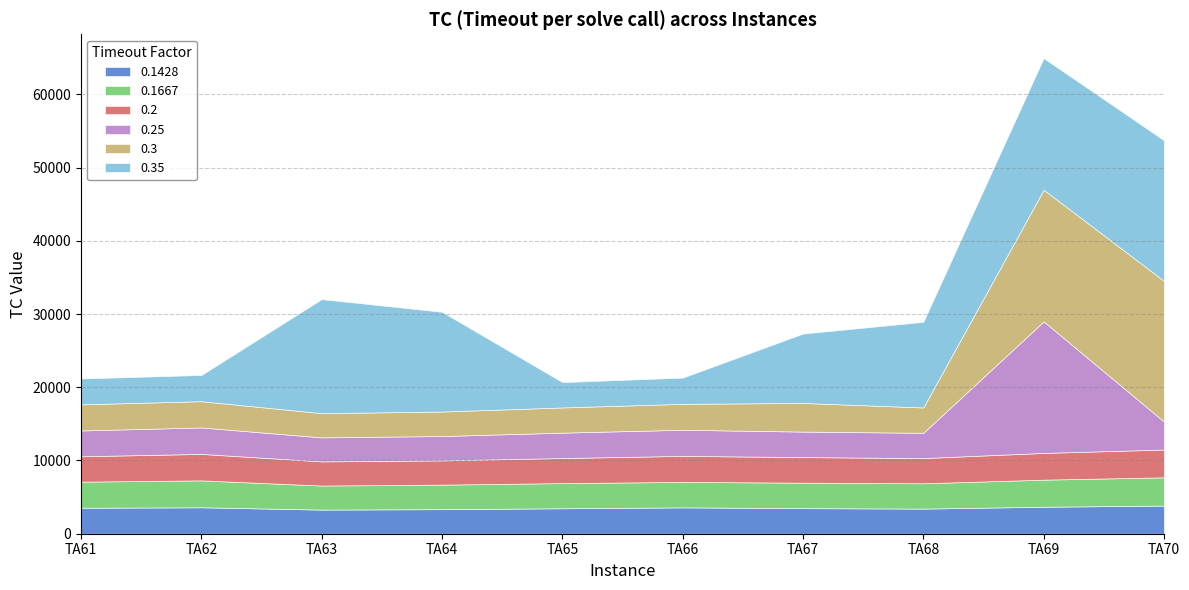

Does the chart have visible grid lines?

Yes